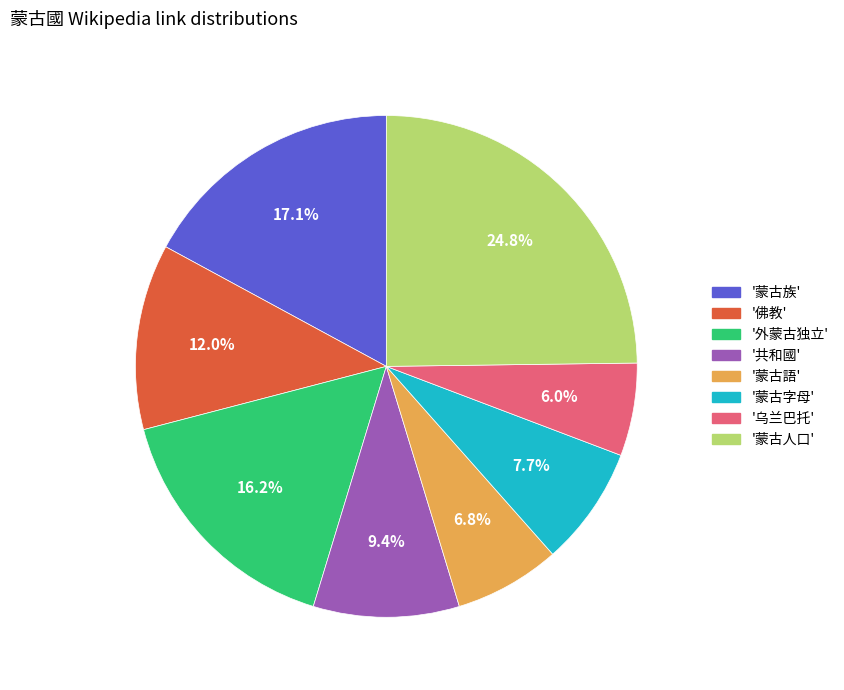

Combined, what portion of the pie is '蒙古族' and '乌兰巴托'?

23.1%